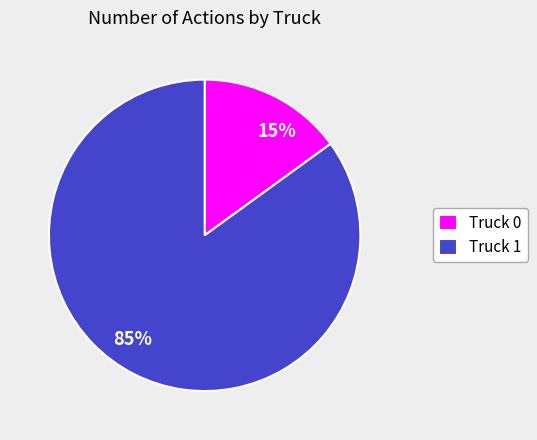

Which category has the smallest portion of the pie?

Truck 0